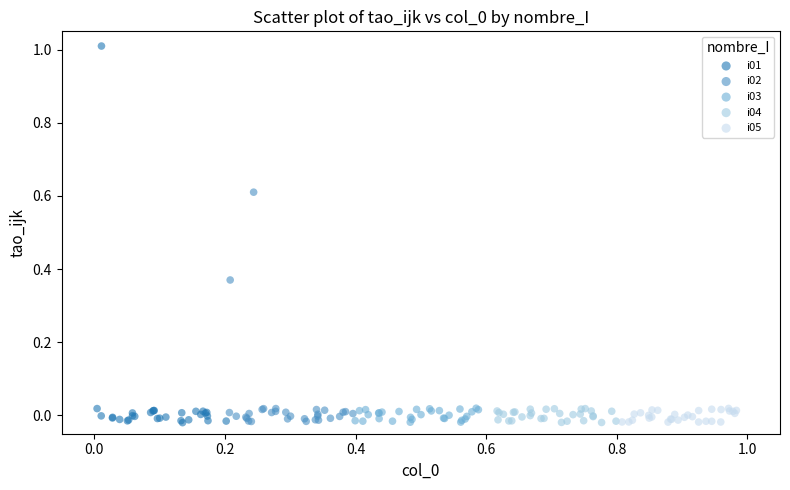

Which series contains the highest Y value?

i01